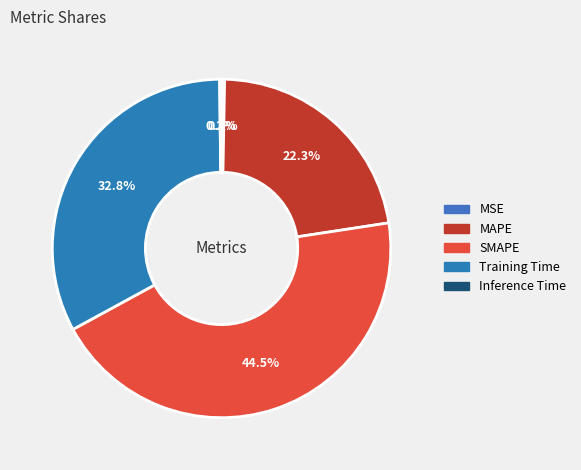

To the nearest percent, what percentage of the pie is MAPE?

22%